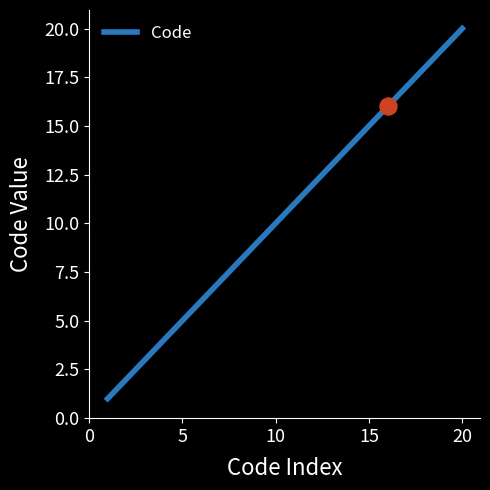

What is the difference between the maximum and minimum values?

19